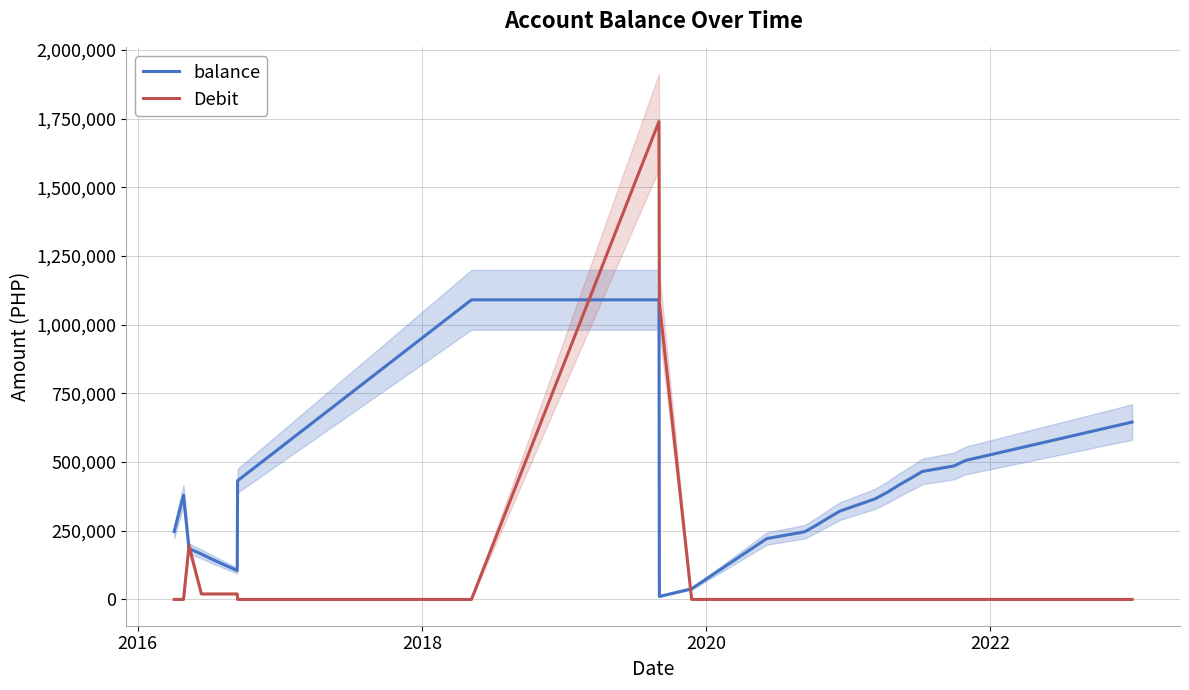

What is the greatest value displayed?

1740000.0